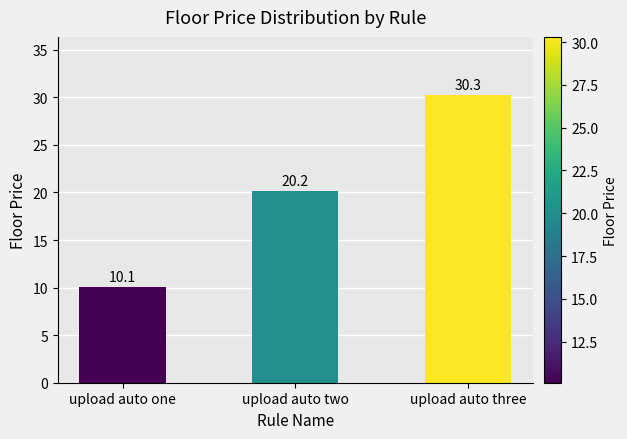

What is the change in value from upload auto one to upload auto two?

+10.1